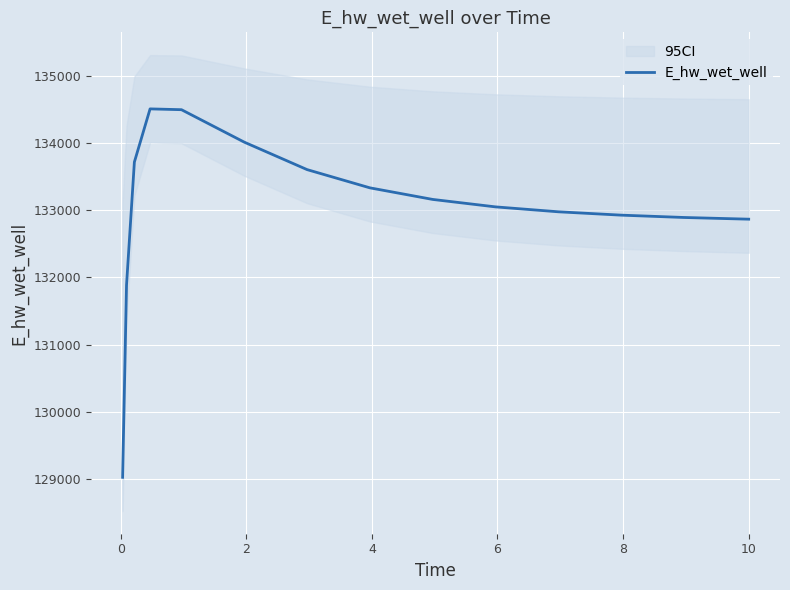

What is the sum of all values?

1995321.7